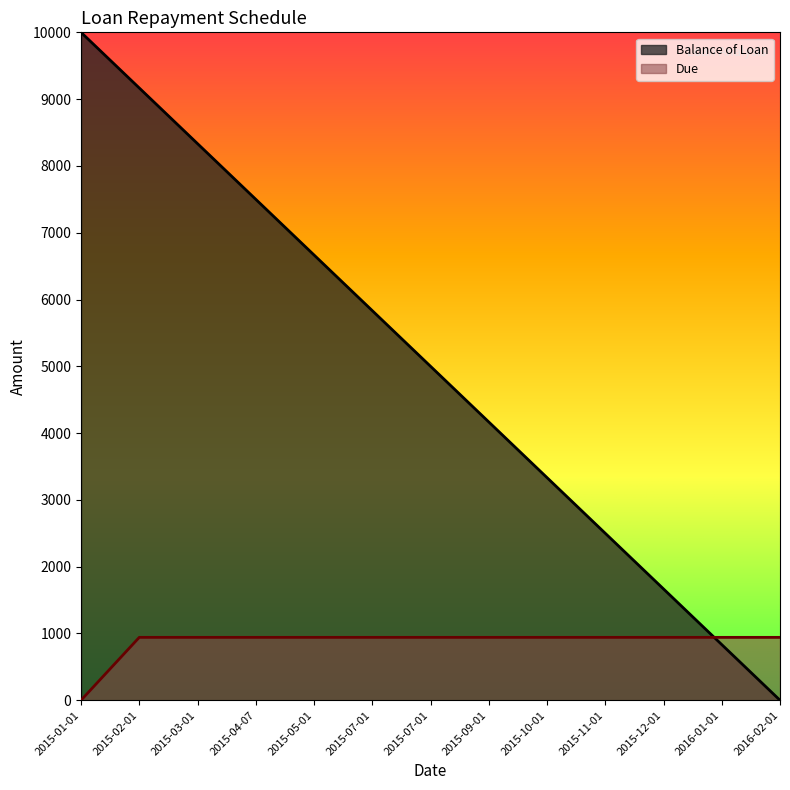

How many values in the Due series are below 941?

1